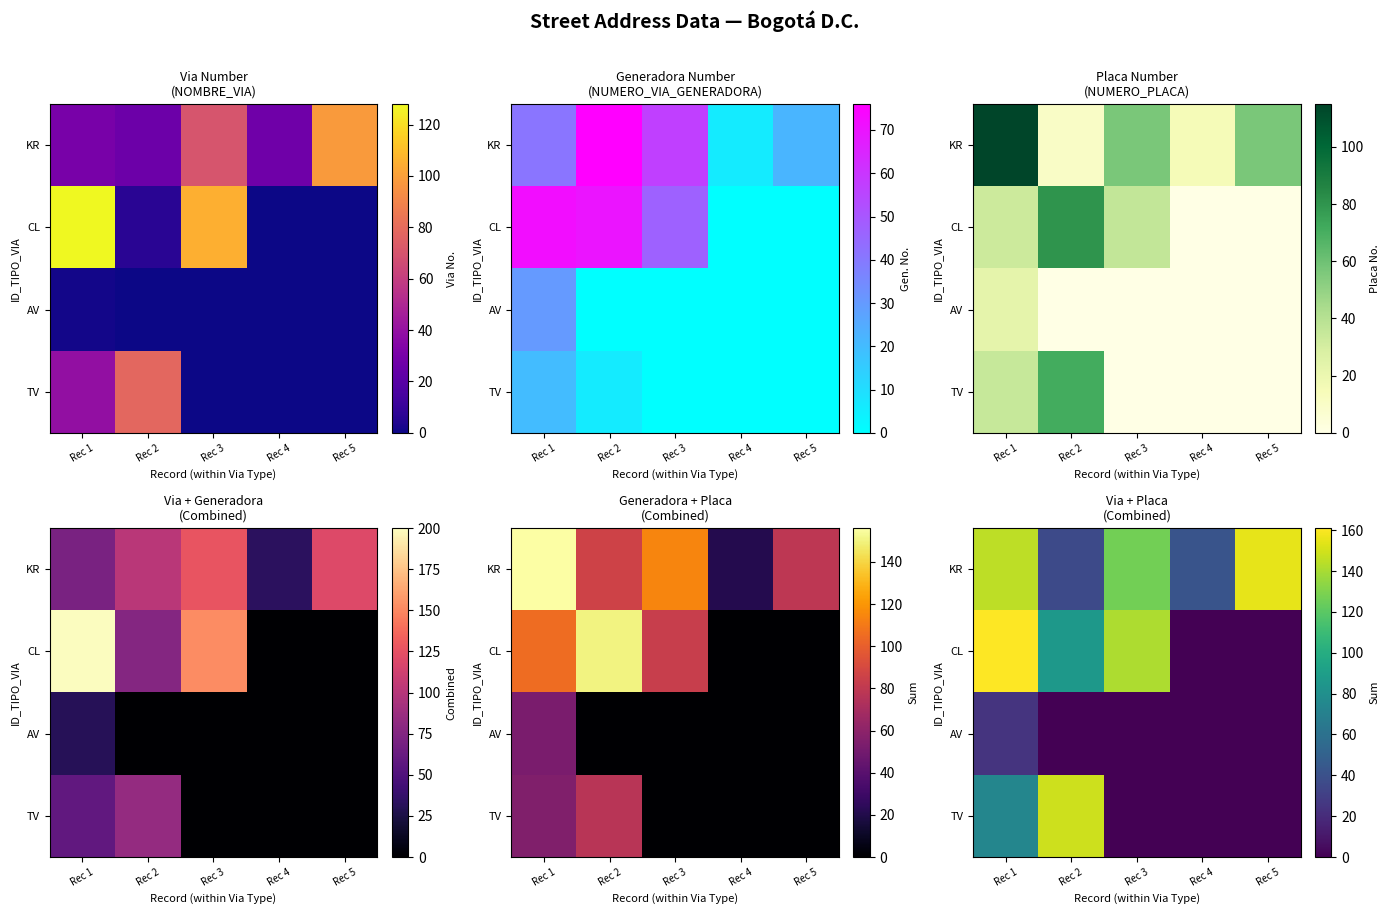

Is it true that CL equals -54 at Rec 5?

False